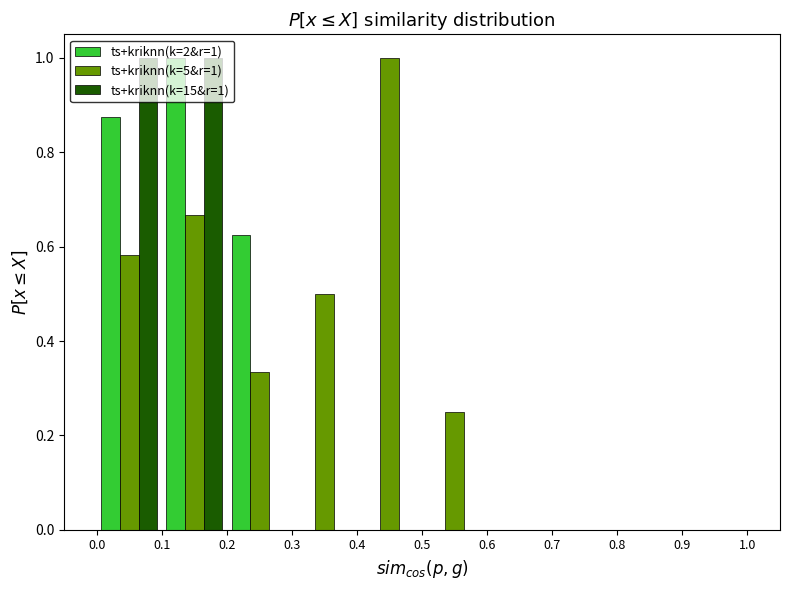

In the ts+kriknn(k=2&r=1) series, which range on the x-axis has the tallest bar?

0.1 to 0.2